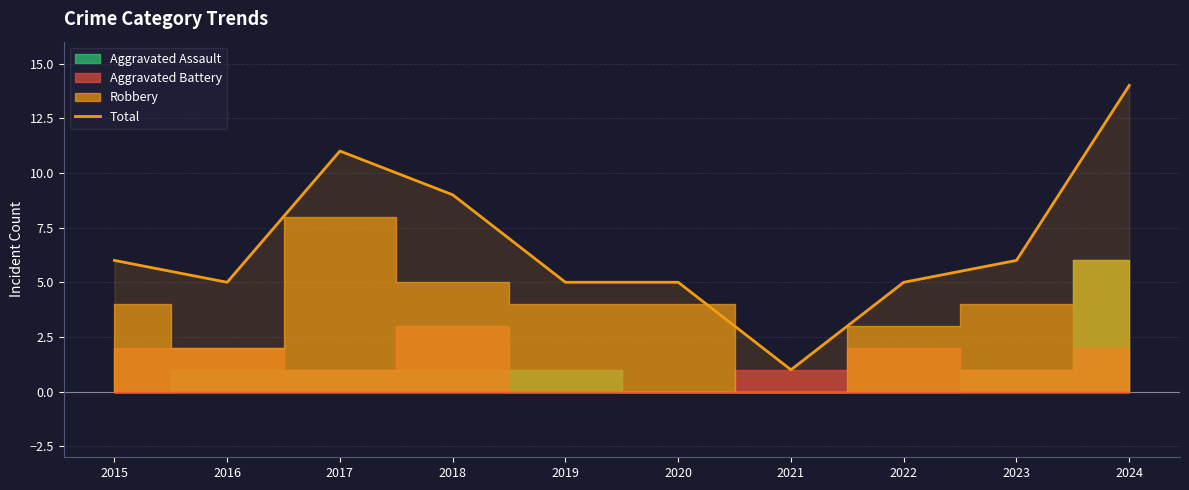

What is the value of the 4th point from the left?

9